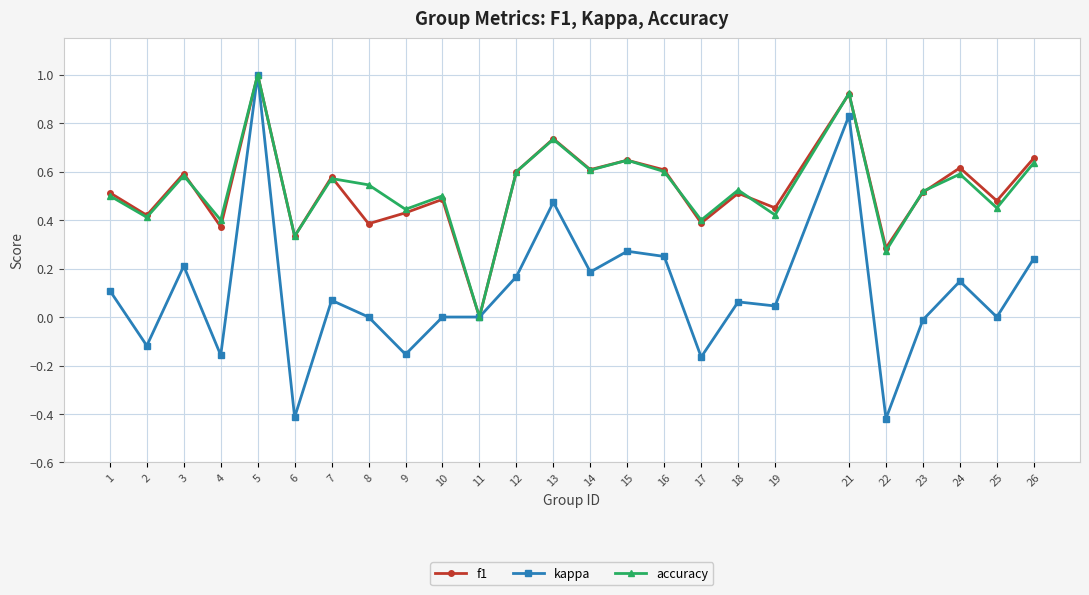

Between 2 and 12, which series saw the biggest shift?

kappa